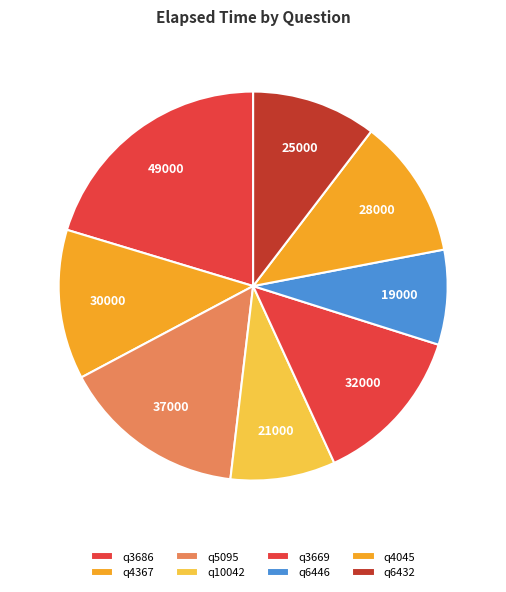

Is there any slice that represents more than half of the pie?

No